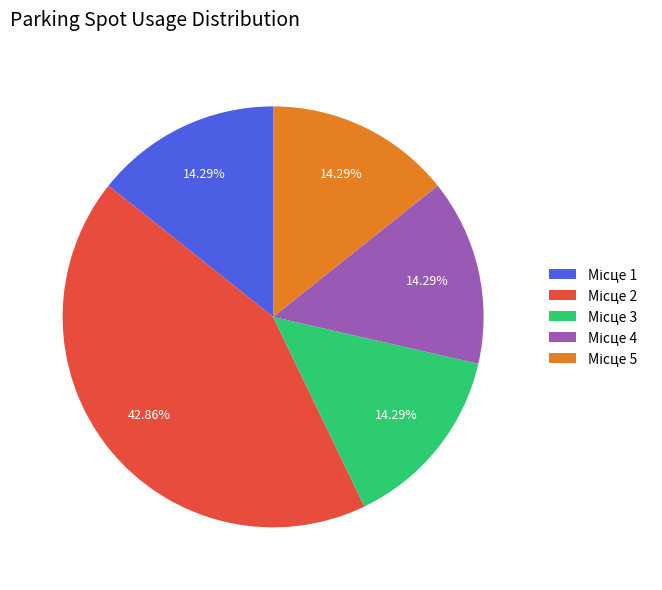

Is there a majority slice in this chart?

No